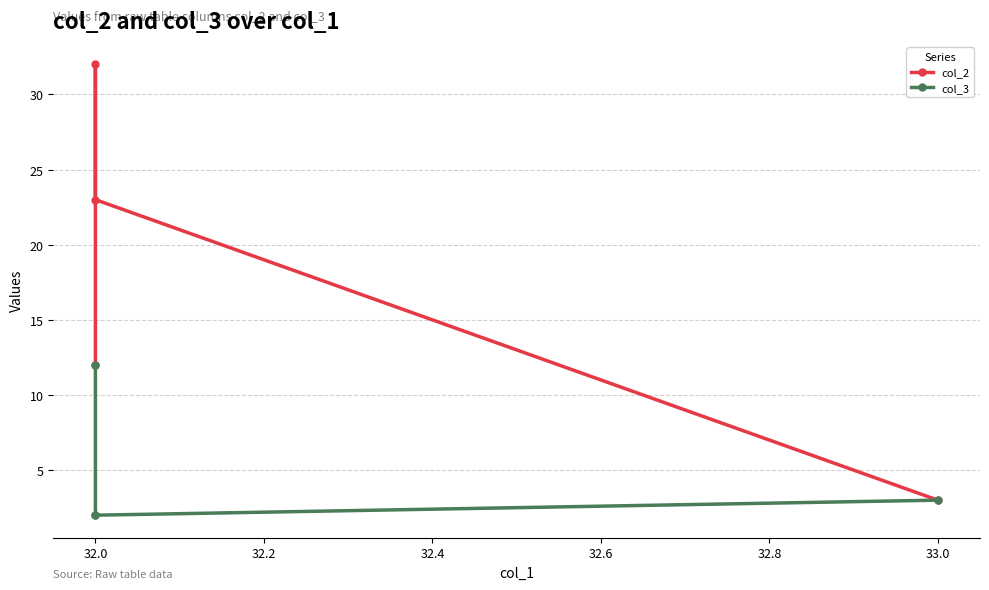

True or false: col_3 and col_2 intersect in this chart.

False